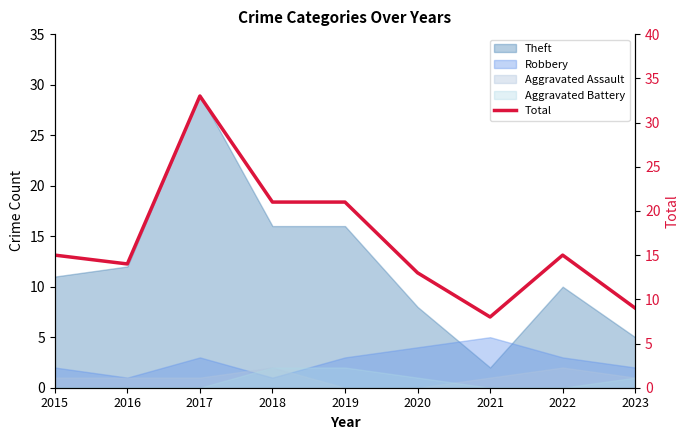

The chart shows a value of 3 at 2023. True or false?

False